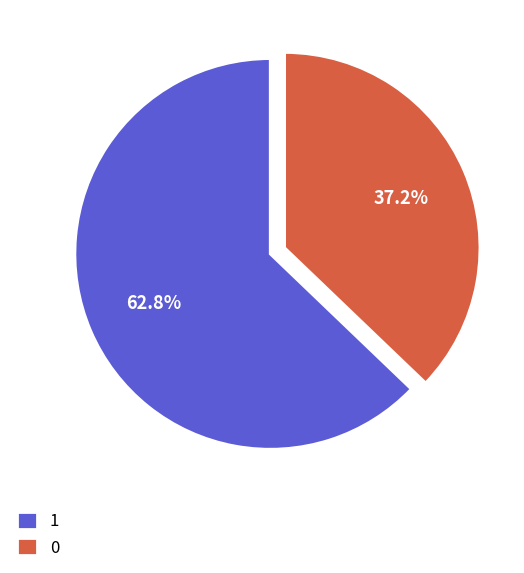

Does 1 account for over 50% of the chart?

Yes